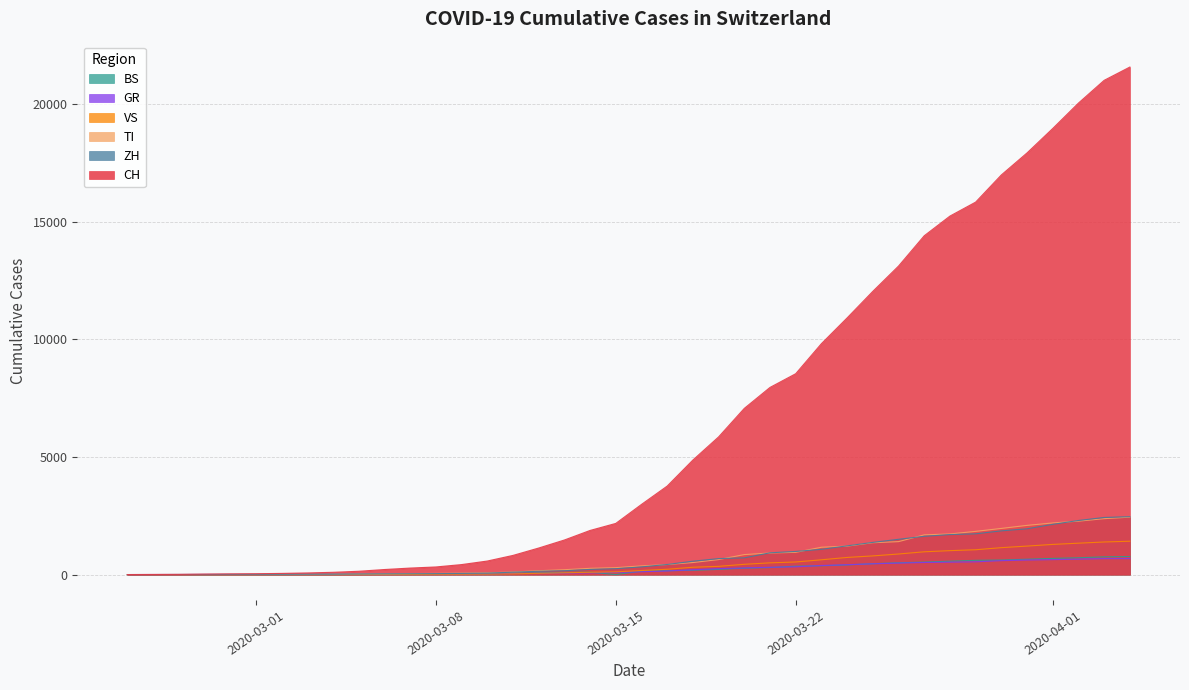

Which series has the largest range (max minus min)?

CH